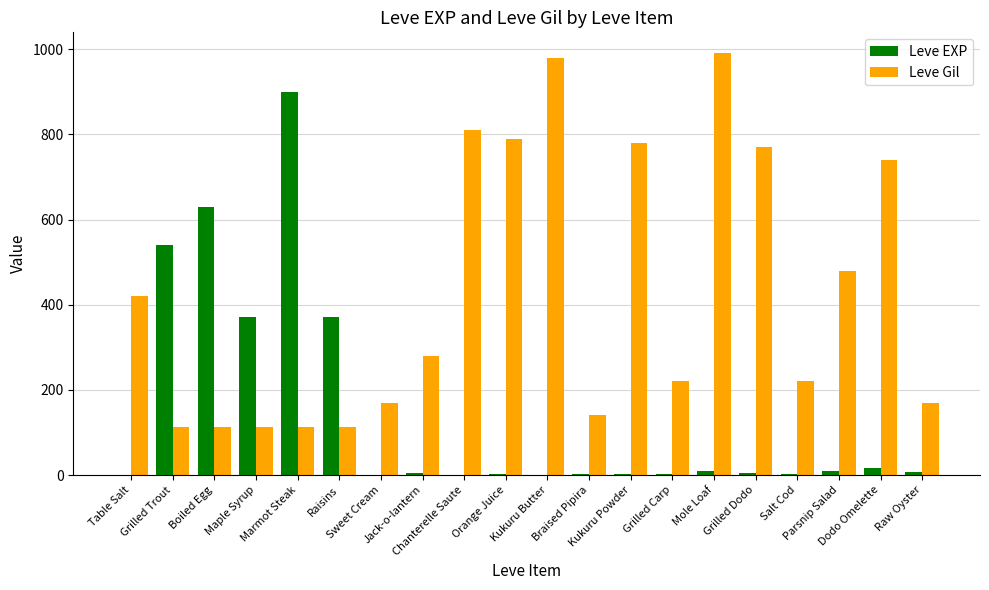

What is the sum of all Leve Gil values?

8521